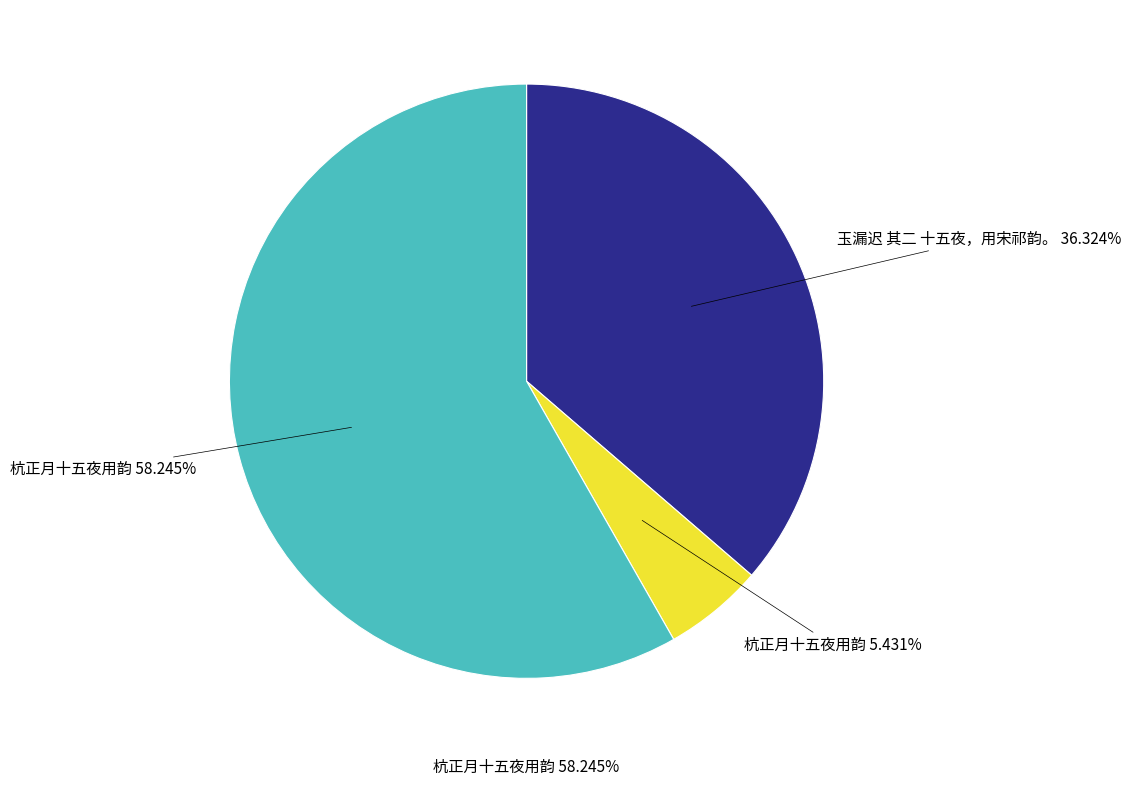

Is there a majority slice in this chart?

Yes